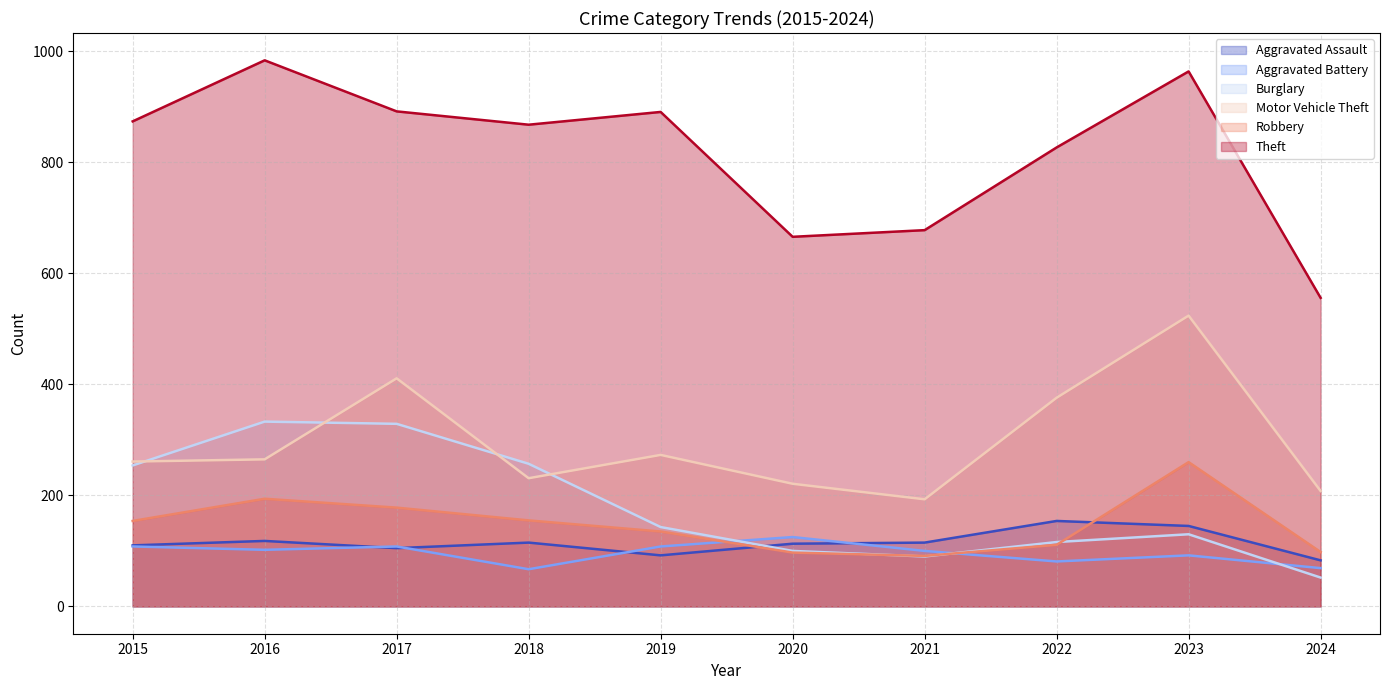

Which has a higher value, 2018 or 2024?

2018